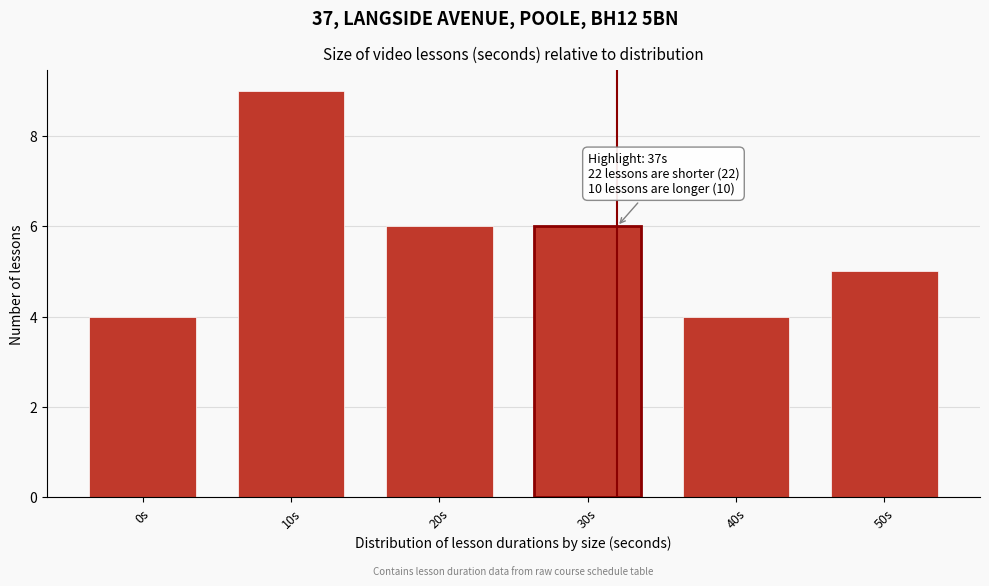

Reading left to right, list all the values displayed in this chart.

4	9	6	6	4	5